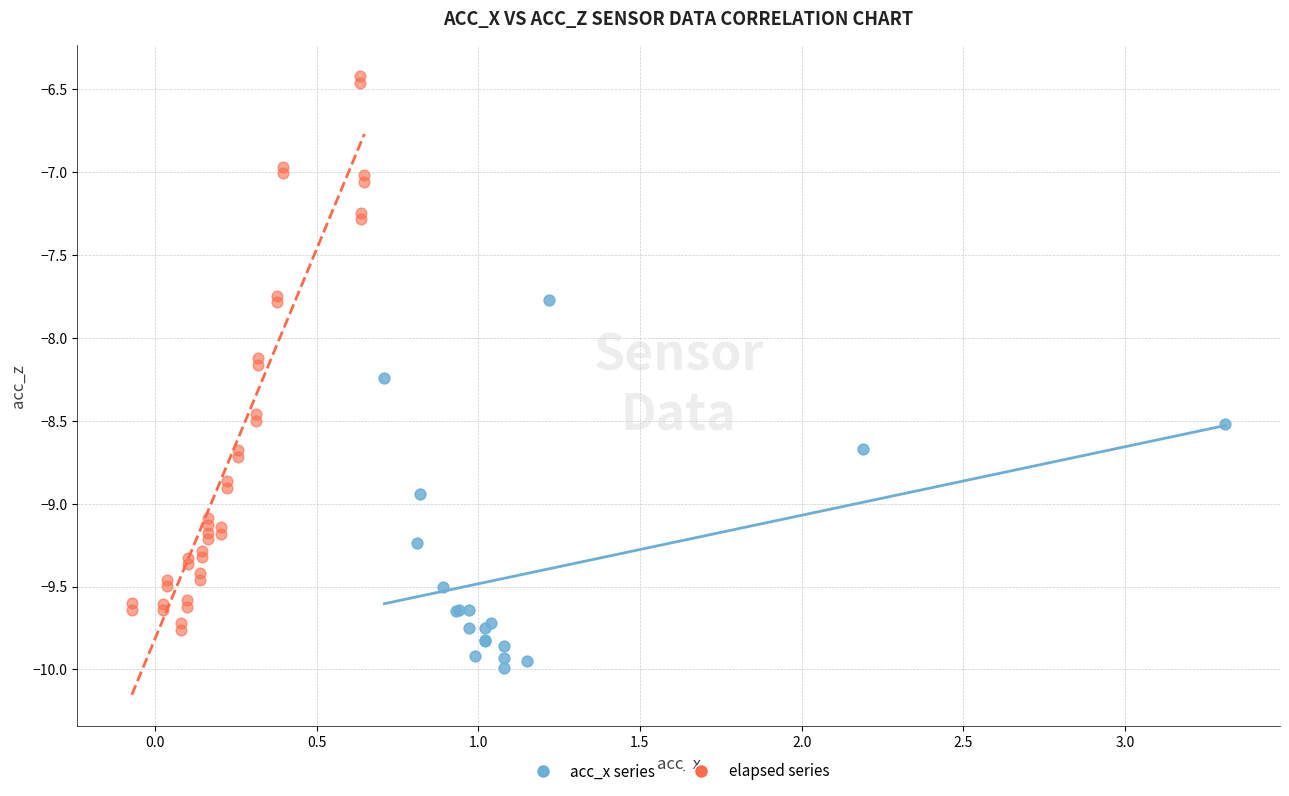

Which series has the widest spread of Y values?

elapsed series